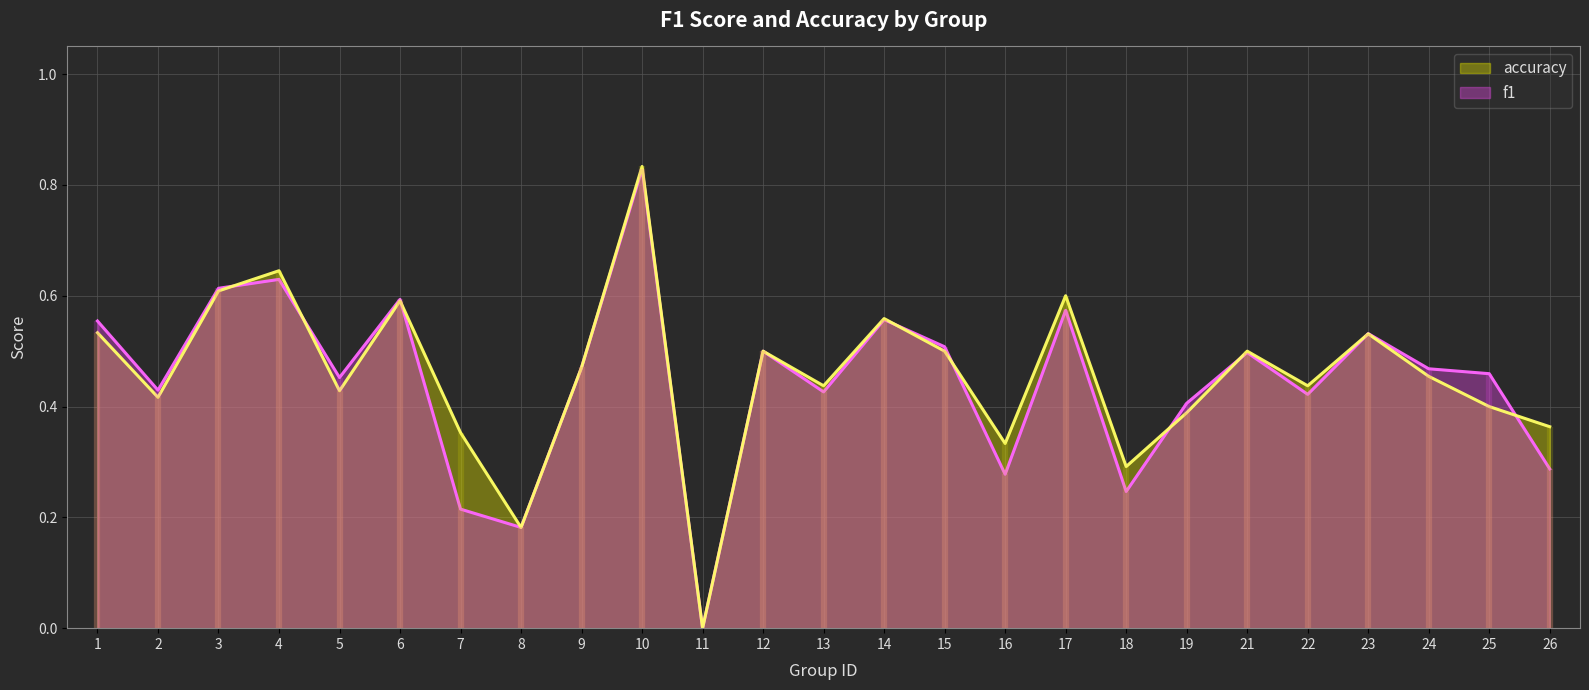

What is the difference between the second highest and minimum values in the accuracy series?

0.6